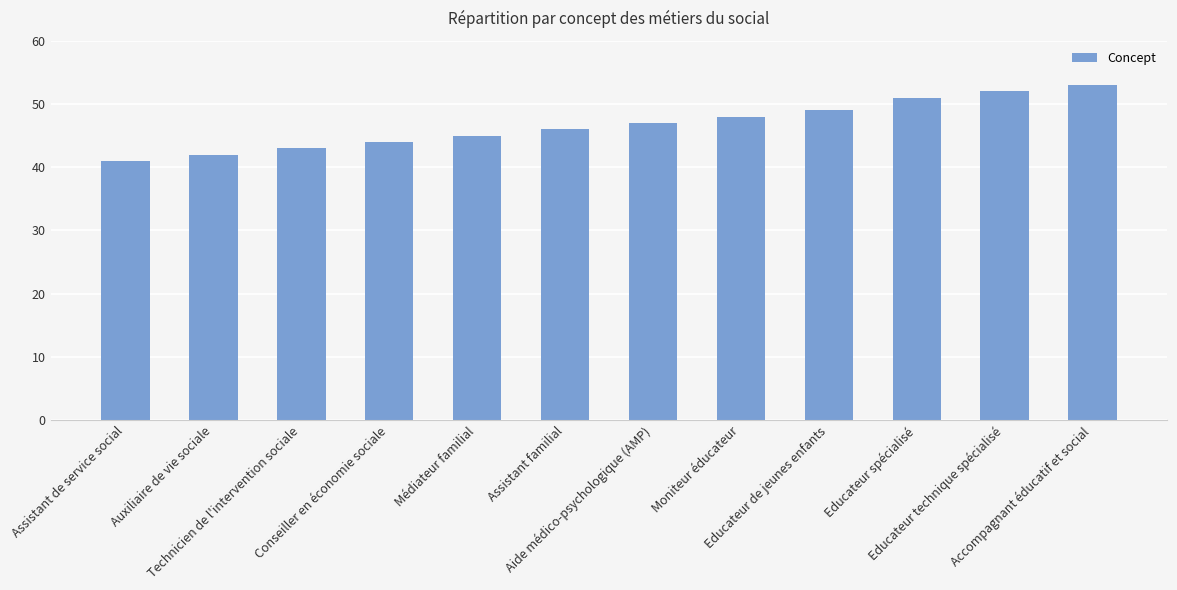

What is the smallest value displayed?

41